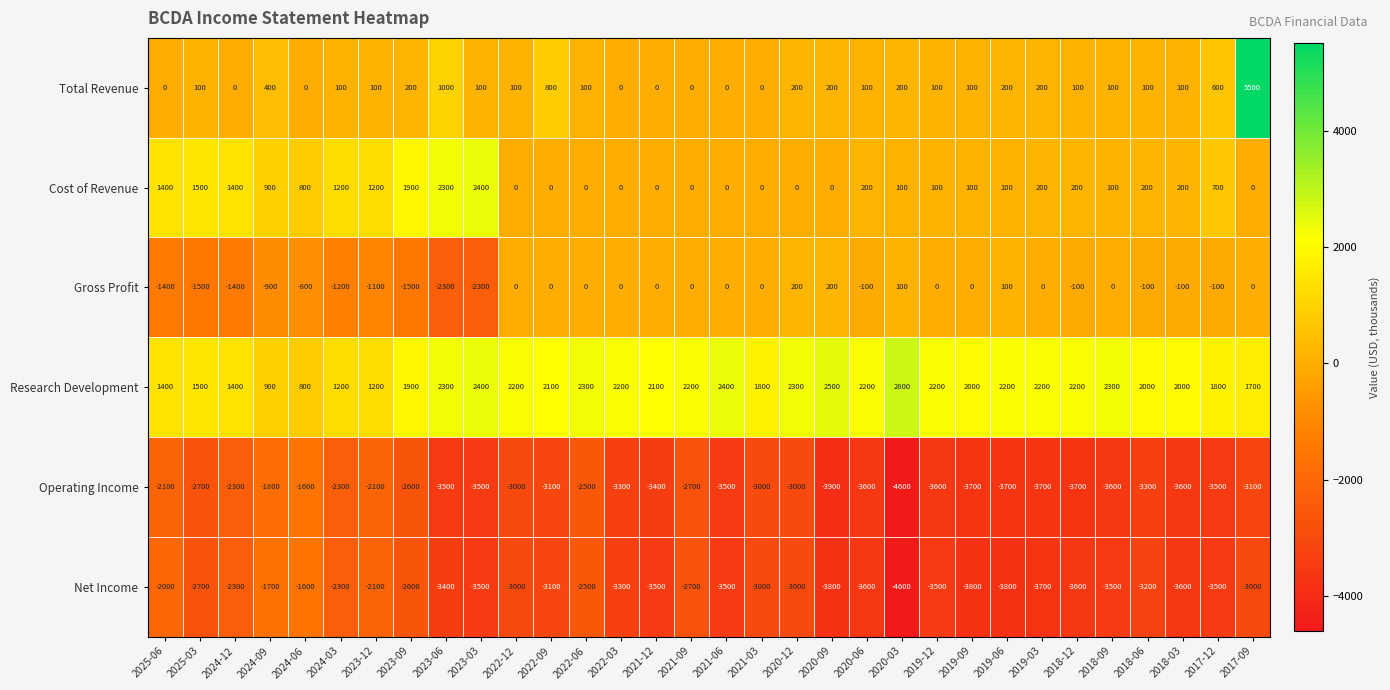

At which label does Net Income first exceed -3200?

2025-06